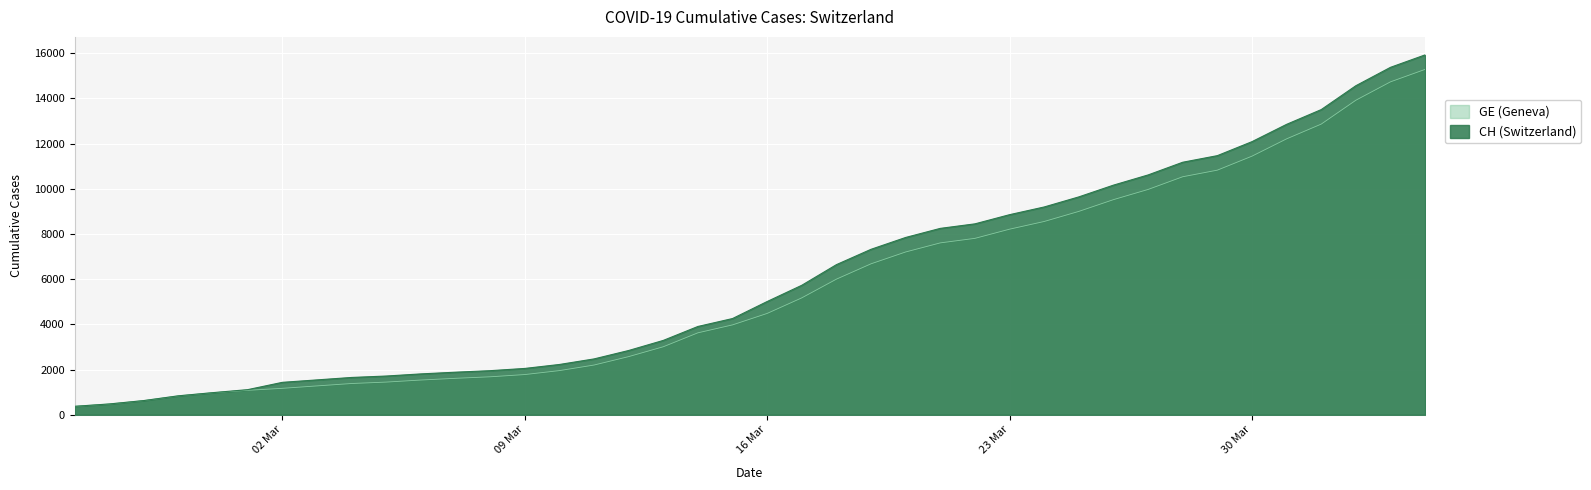

True or false: GE and CH cross at least once.

False